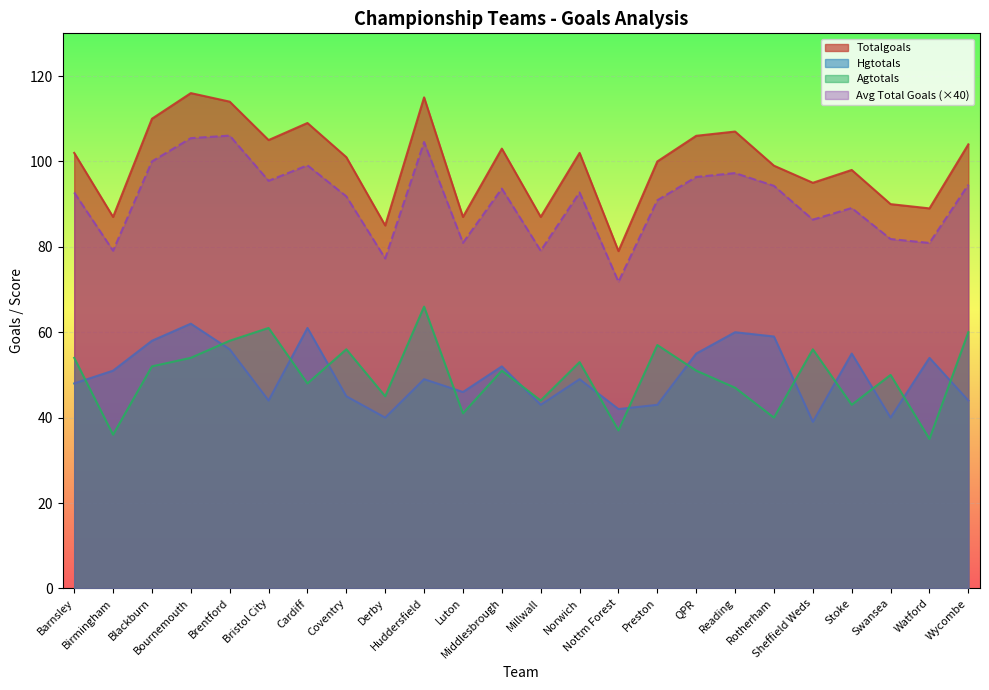

What is the label of the 22nd point from the right?

Blackburn